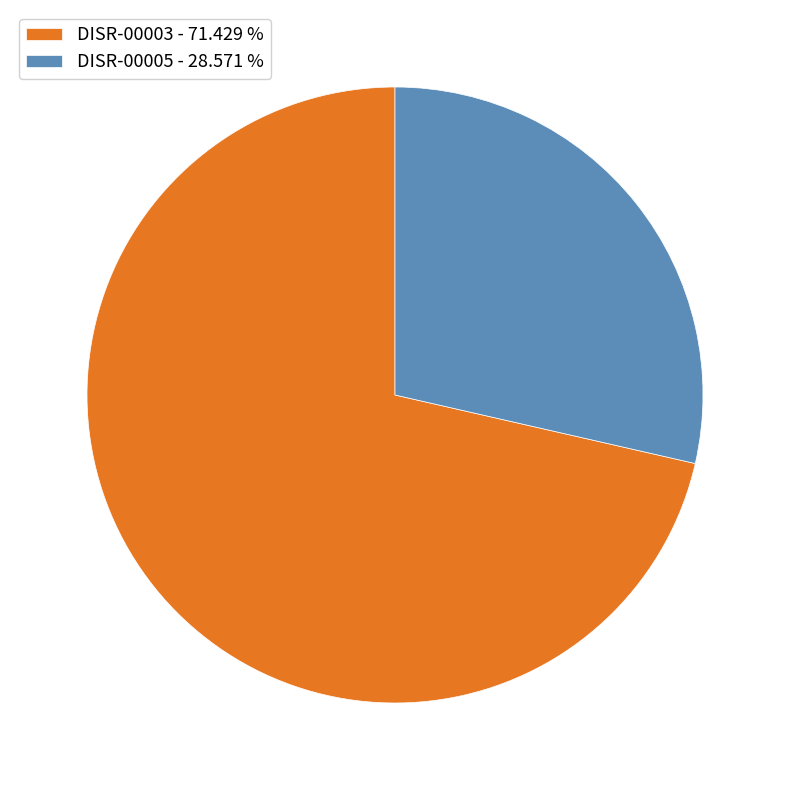

Combined, do DISR-00005 - 28.571 % and DISR-00003 - 71.429 % account for over 50%?

Yes